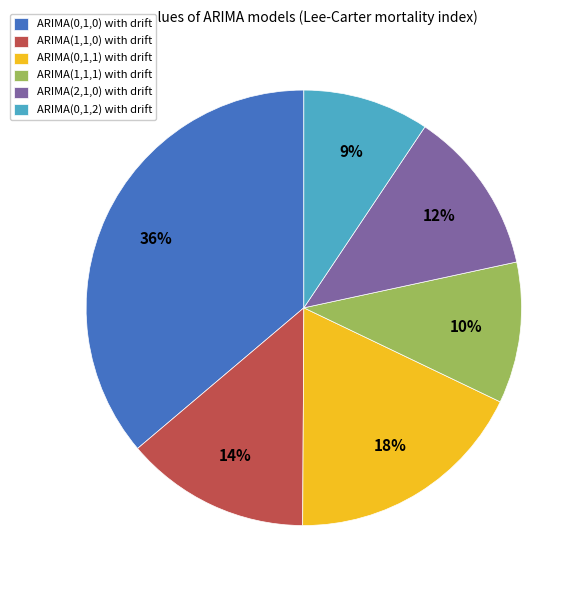

What percentage is the ARIMA(1,1,1) with drift slice, to the nearest percent?

10%